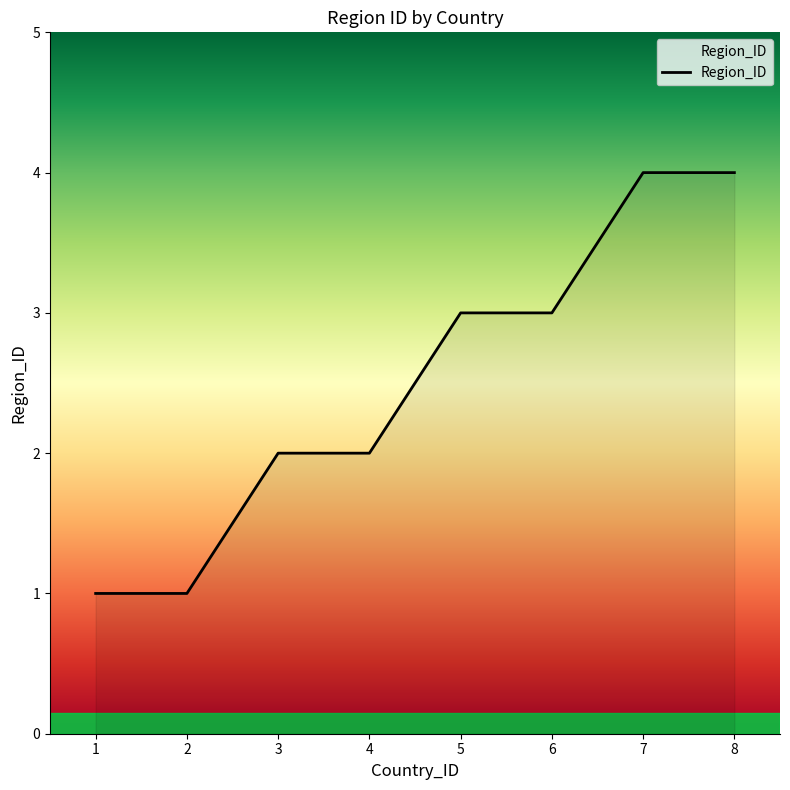

Is it true that the value at 5 is 5?

False